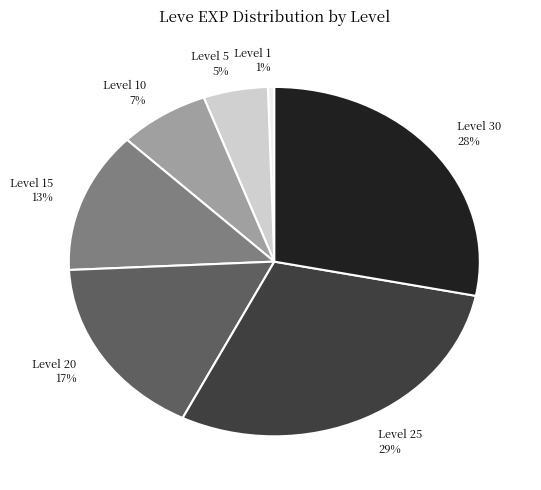

Is there any slice that represents more than half of the pie?

No